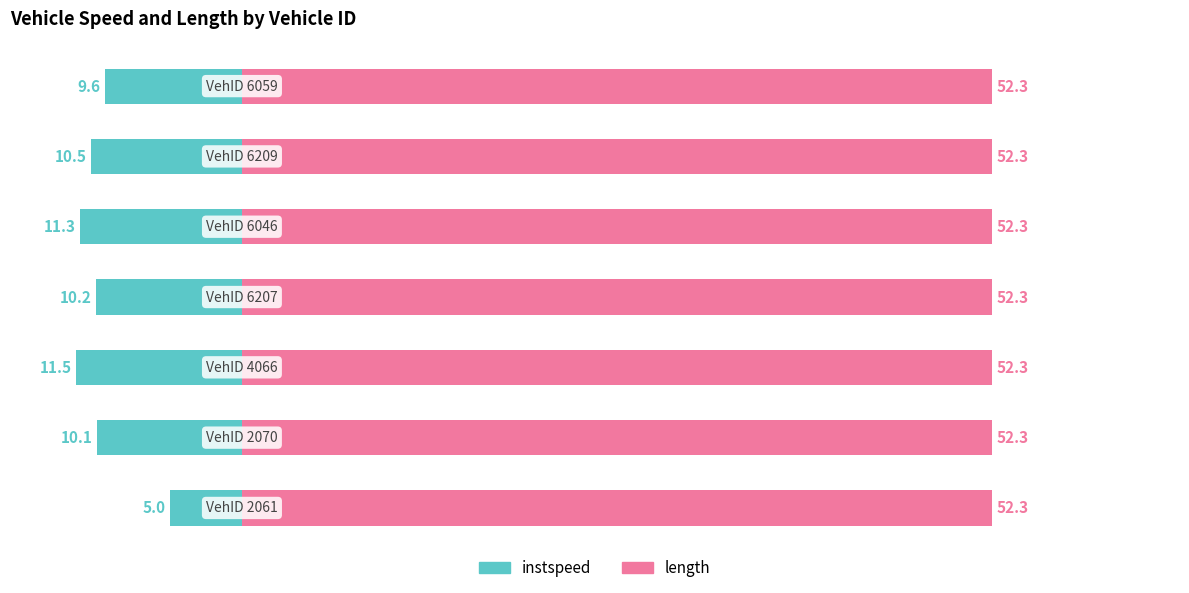

At how many categories does at least one series exceed -8?

7